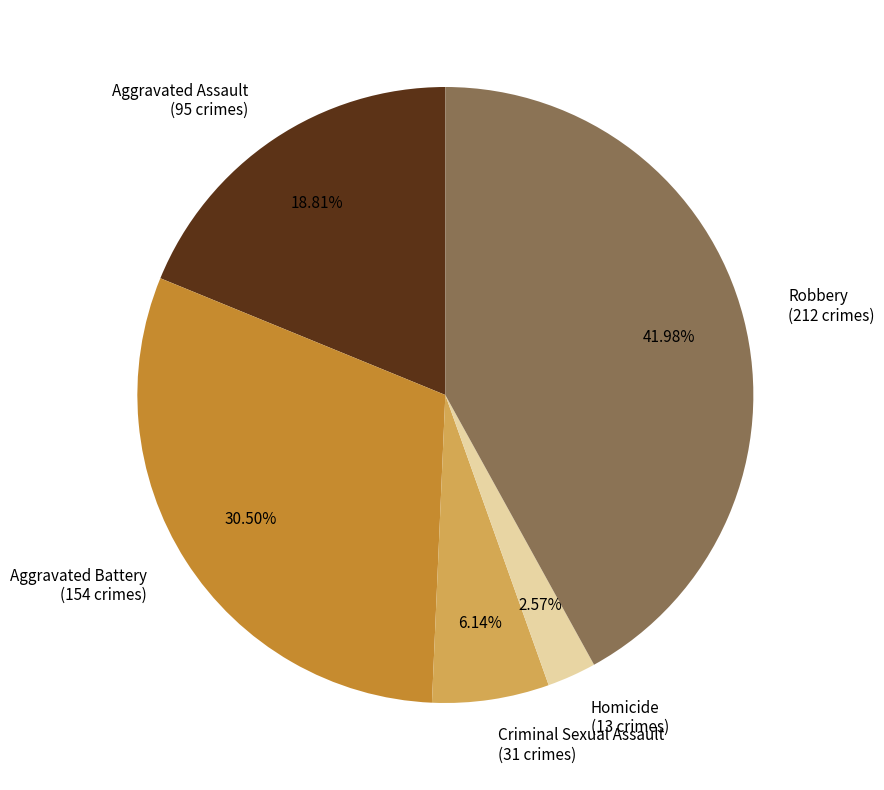

The Robbery slice represents 36% of the pie. True or false?

False